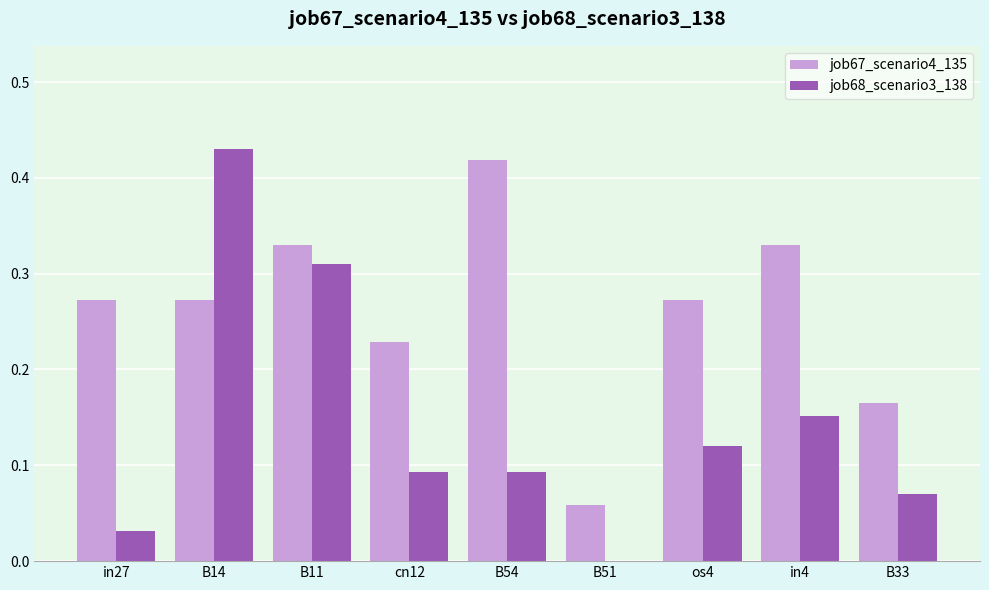

How many groups of bars are there?

9